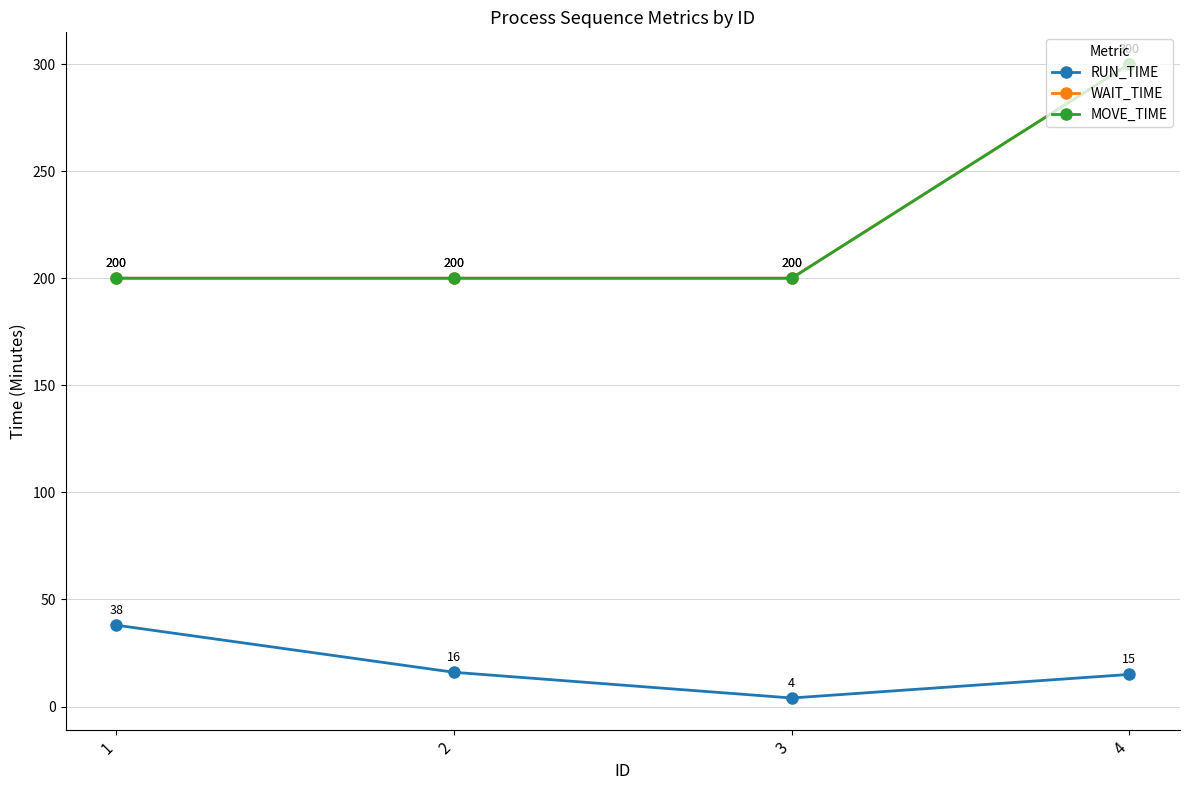

What is the total value across all series at 3?

404